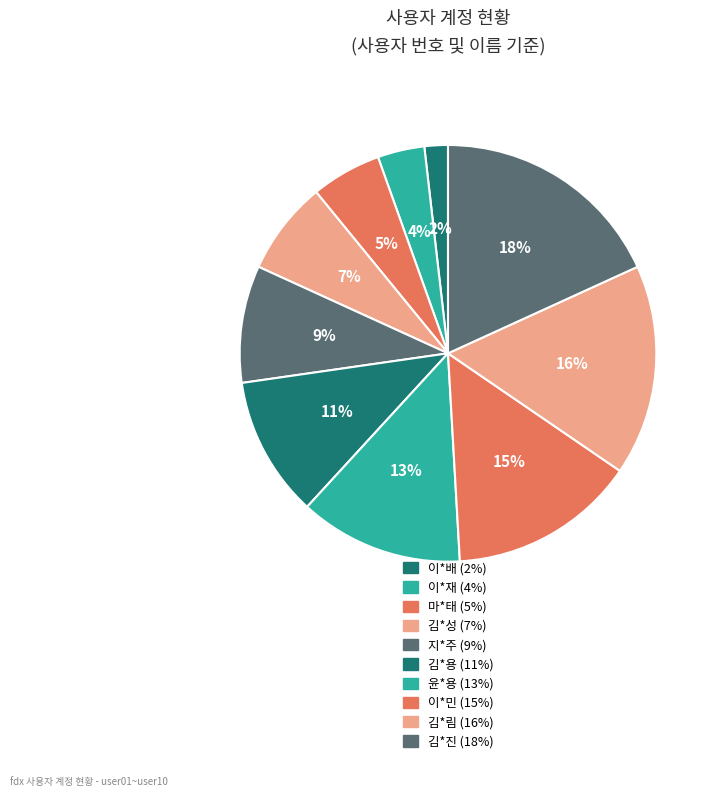

Count the number of slices in the pie.

10